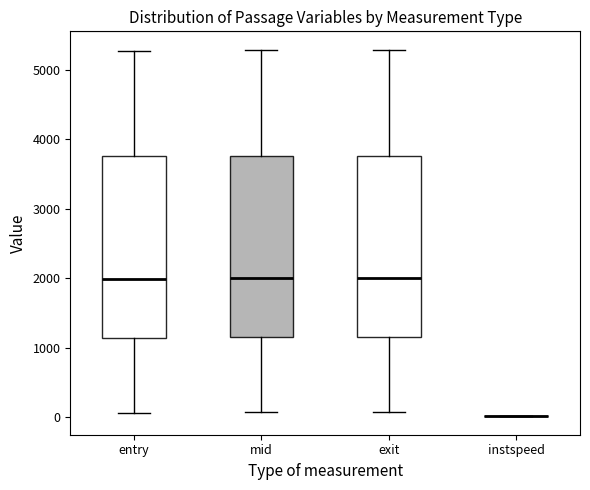

Reading left to right, read every box against the y-axis: the position of its median line, the range the box covers, and the ends of its whiskers. The values are not printed on the chart, so give them approximately, as read against the axis.

entry: median 2000, box 1100 to 3800, whiskers 100 to 5300
mid: median 2000, box 1200 to 3800, whiskers 100 to 5300
exit: median 2000, box 1200 to 3800, whiskers 100 to 5300
instspeed: box collapsed to a line at 0, whiskers 0 to 0